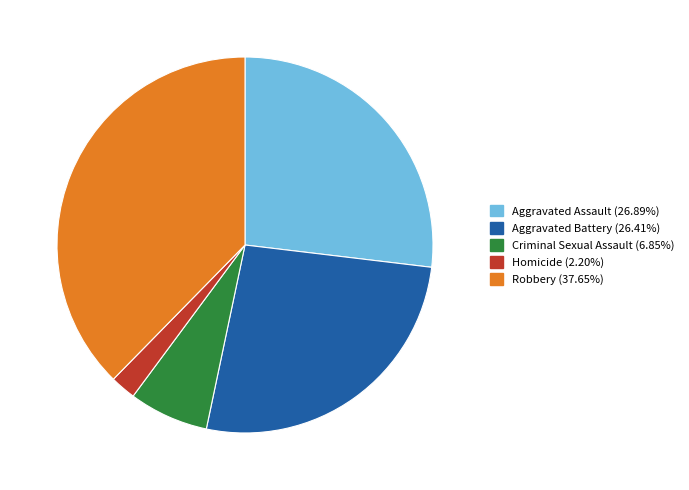

Which category has the smallest portion of the pie?

Homicide